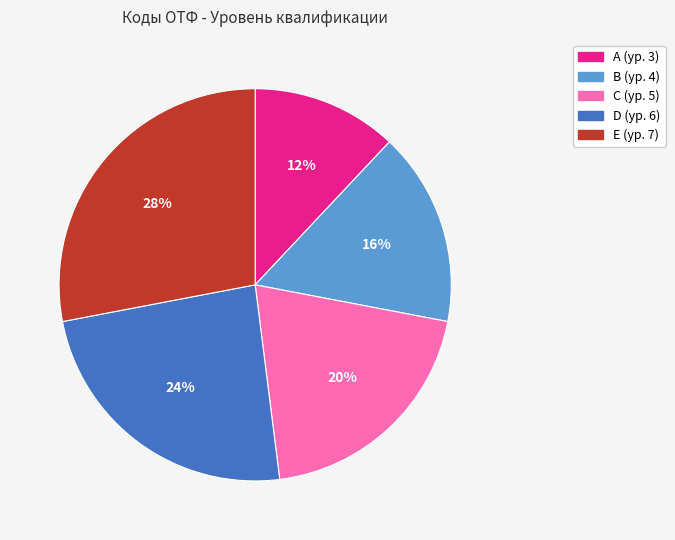

Which has a higher value, A or B?

B